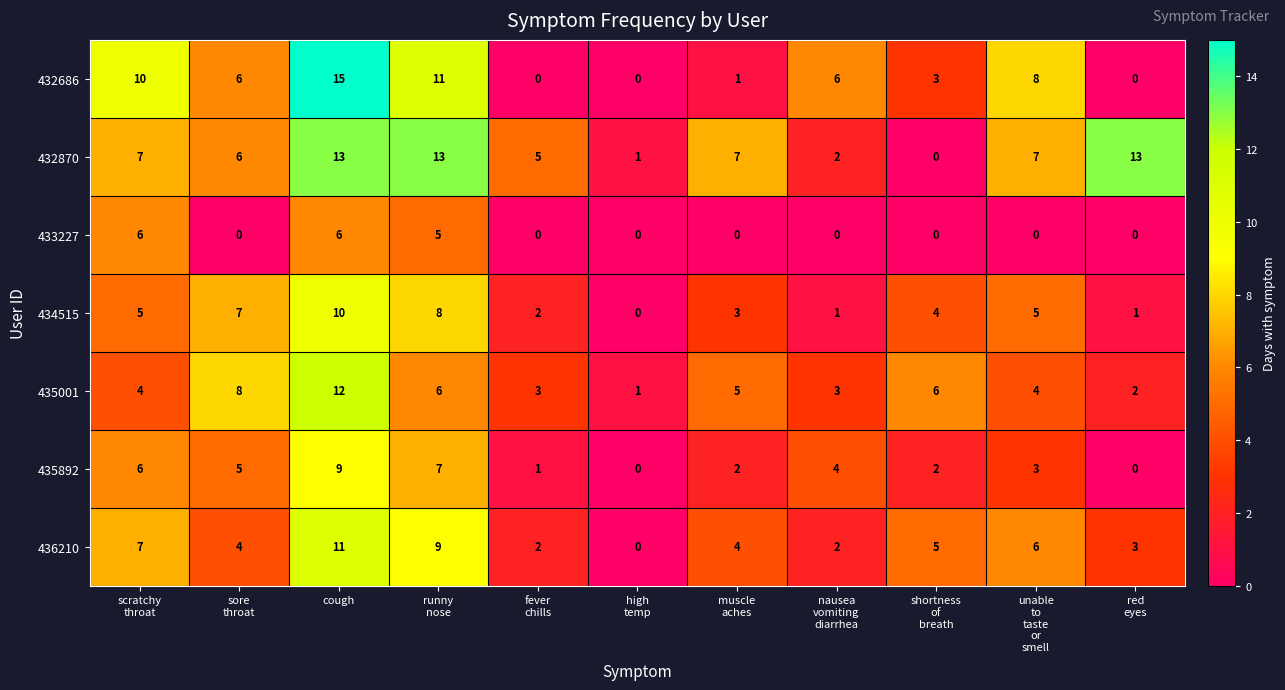

How many distinct data groups are displayed?

7